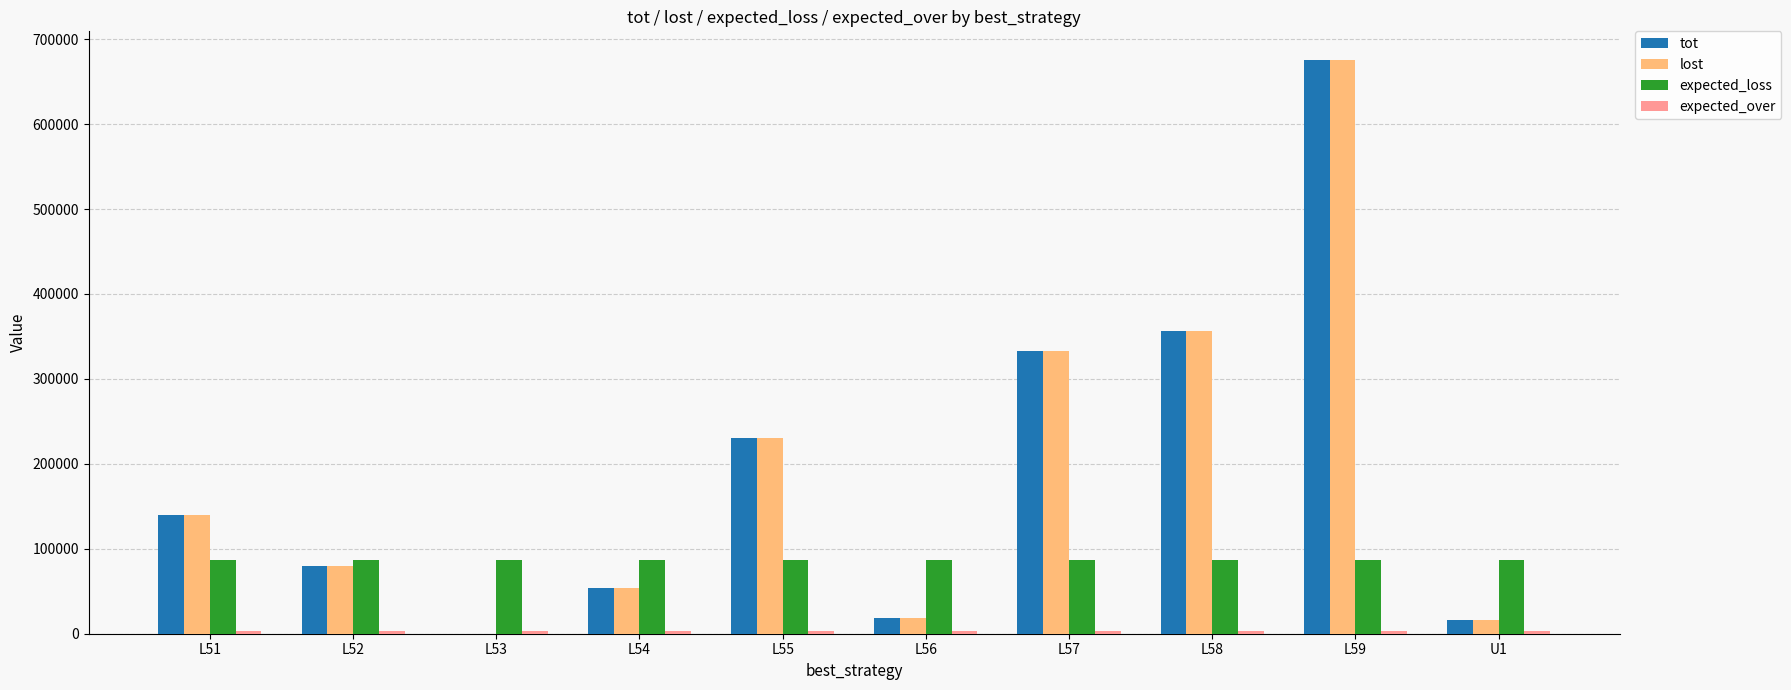

What is the maximum value for tot?

675400.0